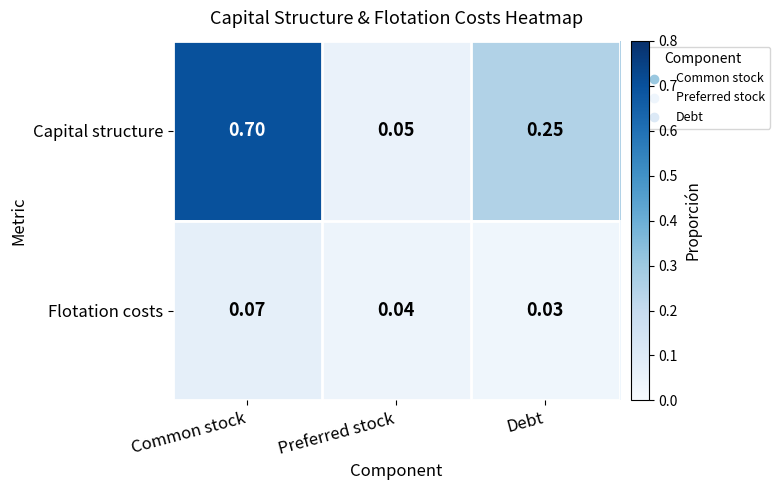

Which label corresponds to the smallest value in the chart?

Debt